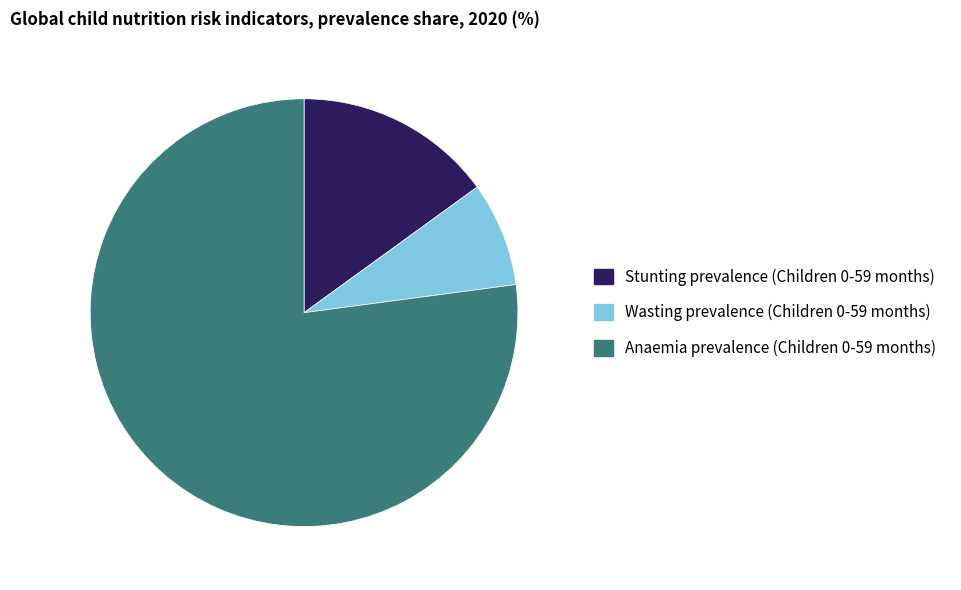

Does Wasting prevalence (Children 0-59 months) represent more than half of the total?

No